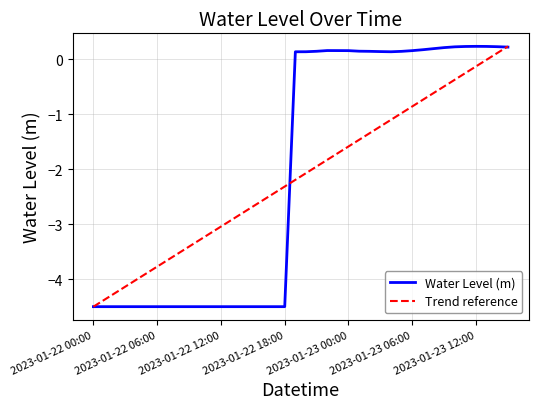

Which category has the highest value across all series?

2023-01-23 12:00